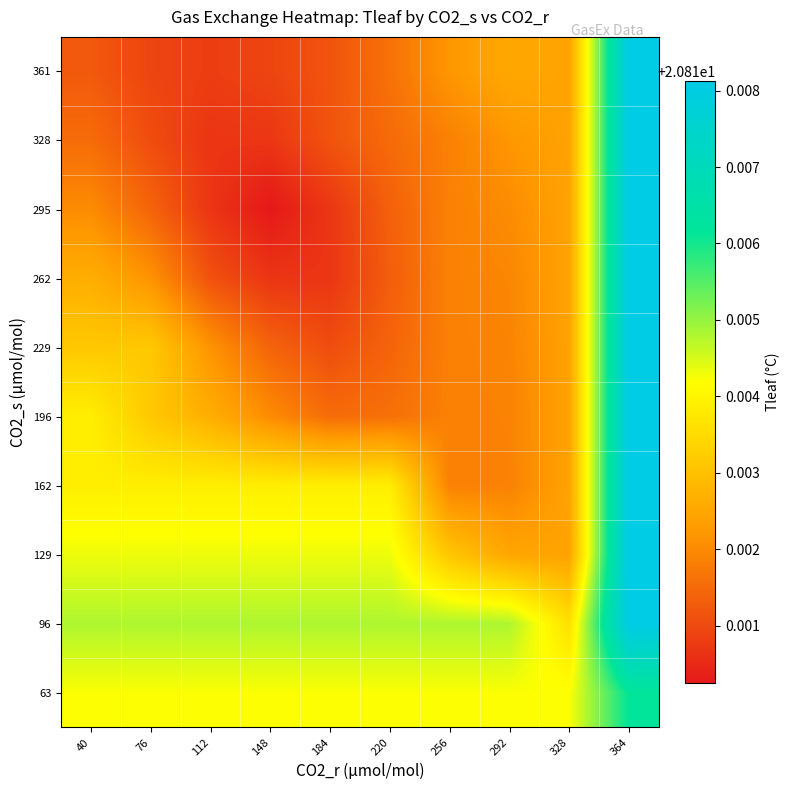

What is the smallest value displayed?

20.8